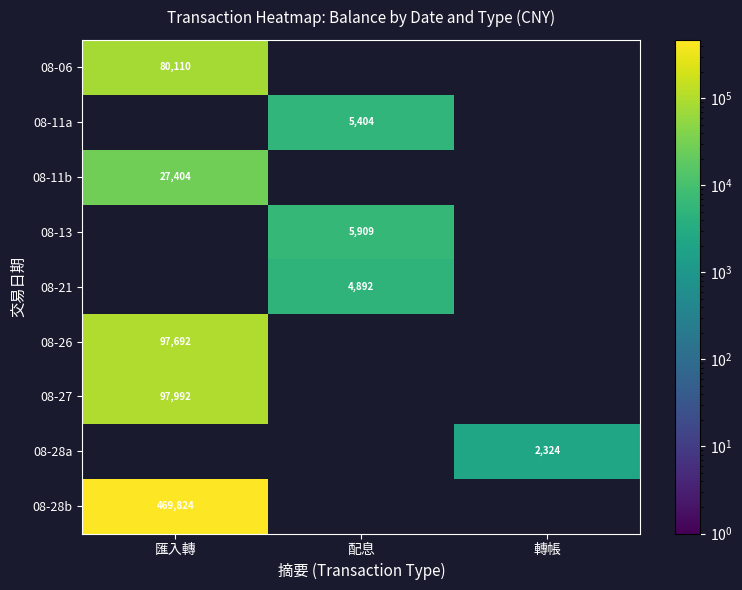

Is it true that 08-13 equals 5908.8 at 配息?

True